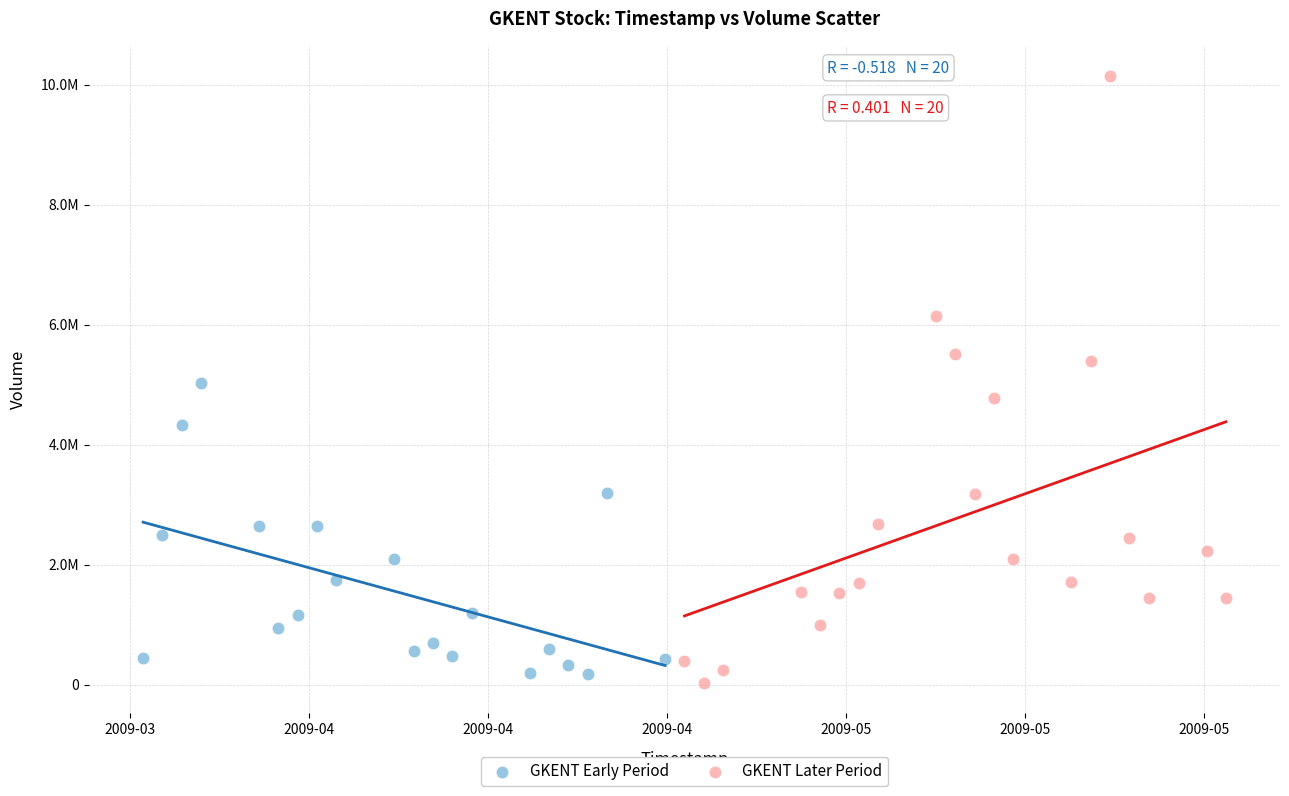

Which series reaches the minimum Y coordinate?

GKENT Later Period